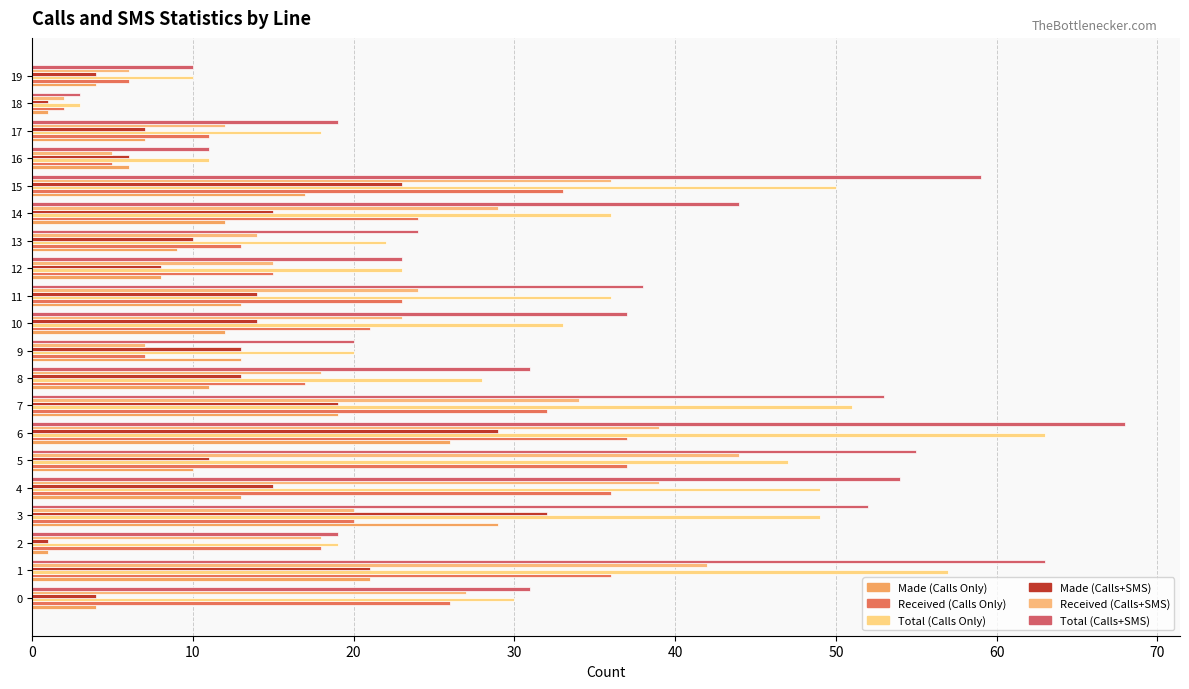

What is the total value across all series at 13?

92